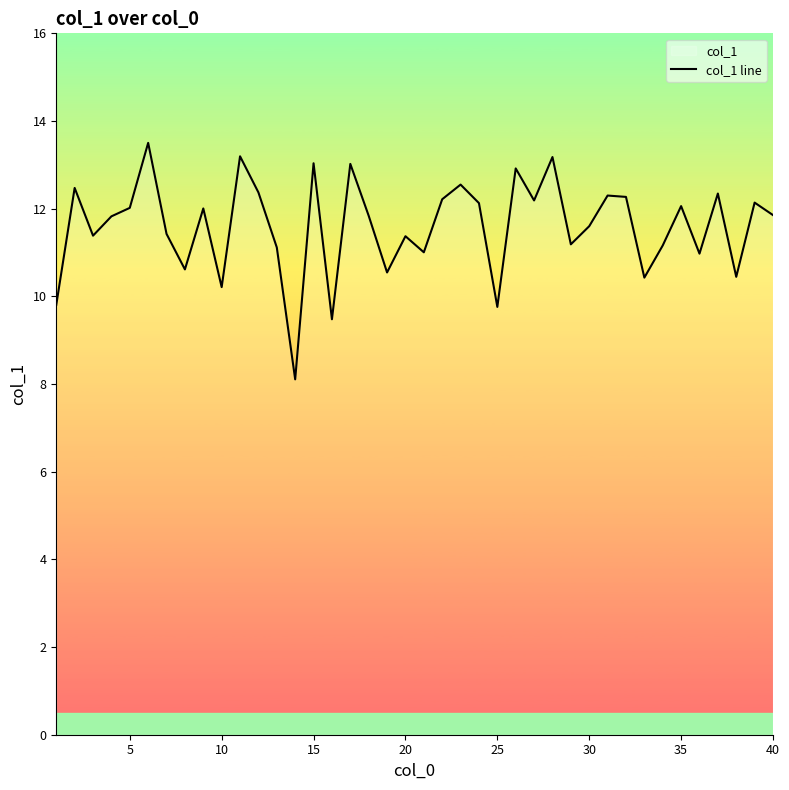

What is the maximum value shown in the chart?

13.5